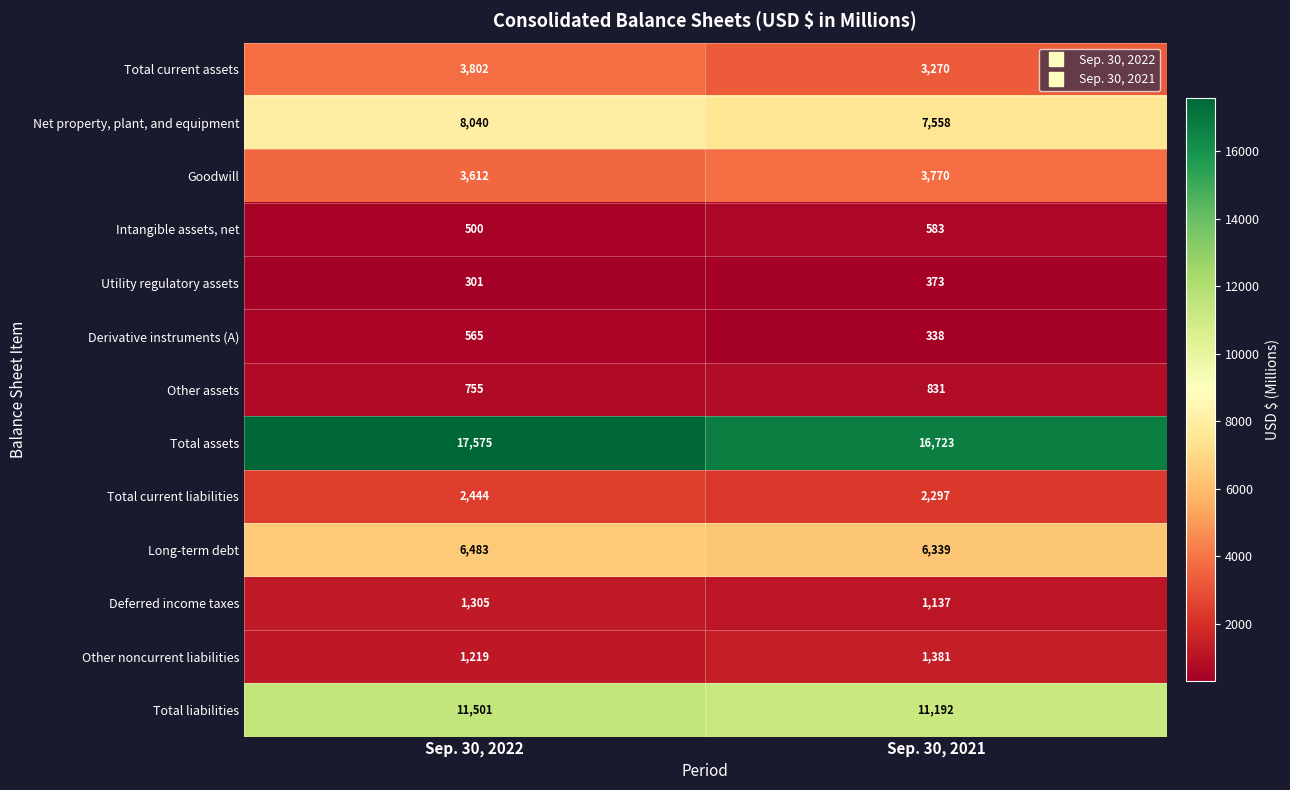

At which label does Intangible assets, net reach its minimum?

Sep. 30, 2022